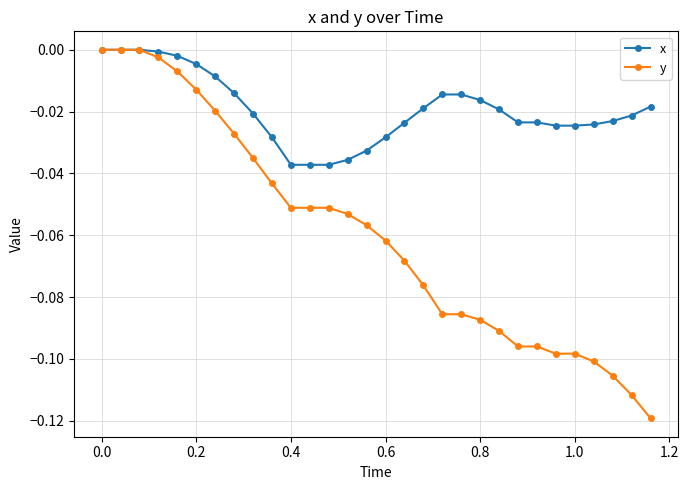

Rank the series by their average value, from highest to lowest.

x, y